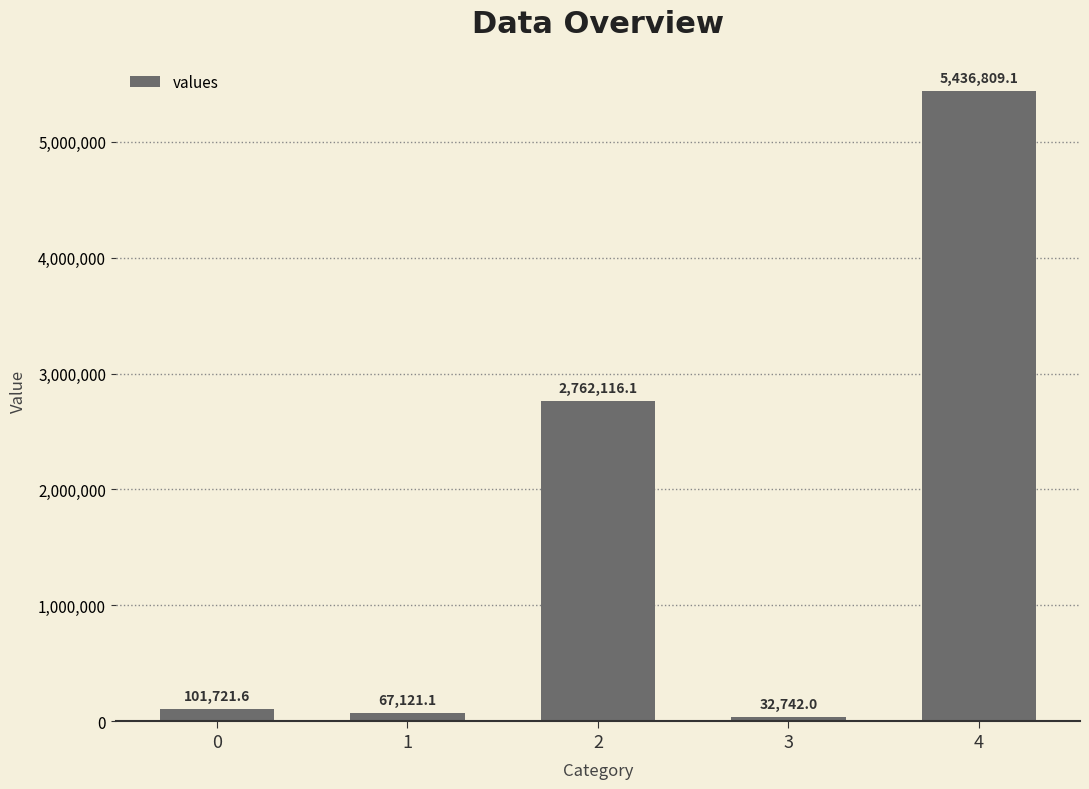

True or false: the data shows 5436809.1 at 4.

True